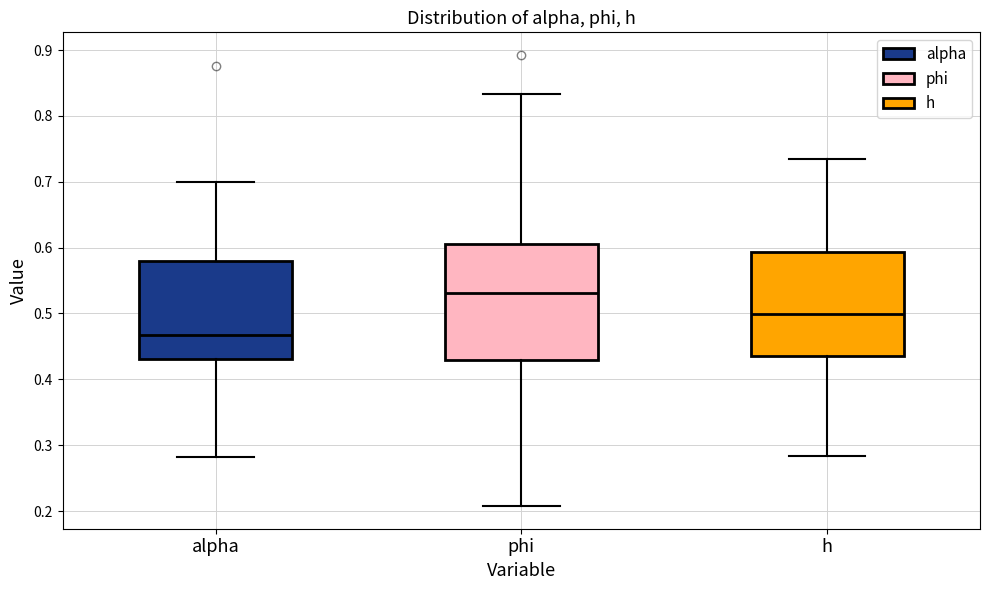

Where is the upper edge of the box for h on the y-axis? The values are not printed on the chart, so give them approximately, as read against the axis.

0.59